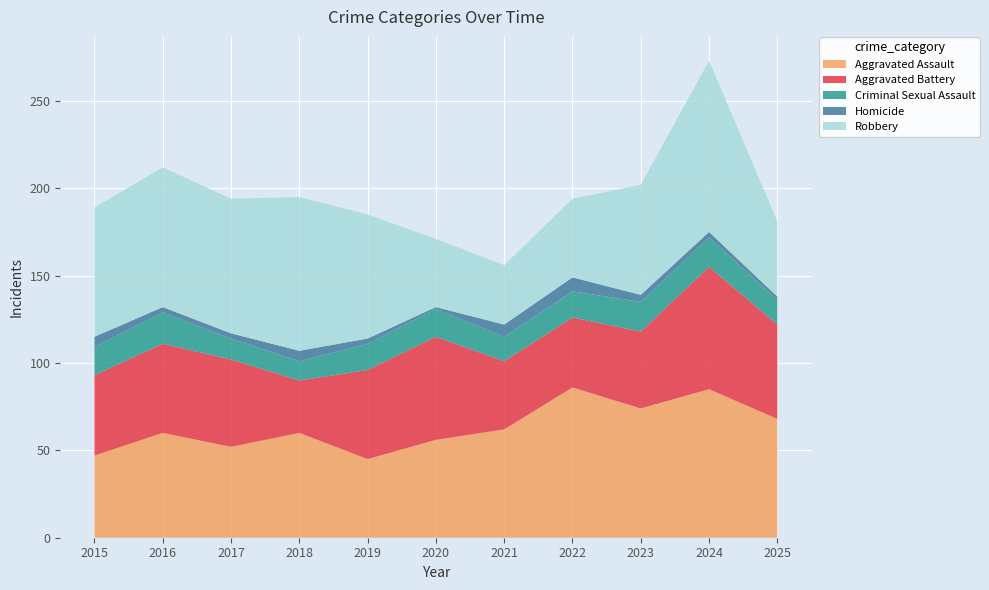

Reading right to left, extract all data points from this chart.

Aggravated Assault: 68	85	74	86	62	56	45	60	52	60	47
Aggravated Battery: 54	70	44	40	39	59	51	30	50	51	46
Criminal Sexual Assault: 14	17	17	15	14	16	15	11	12	18	16
Homicide: 2	3	4	8	7	1	3	6	3	3	6
Robbery: 43	98	63	45	34	39	71	88	77	80	74